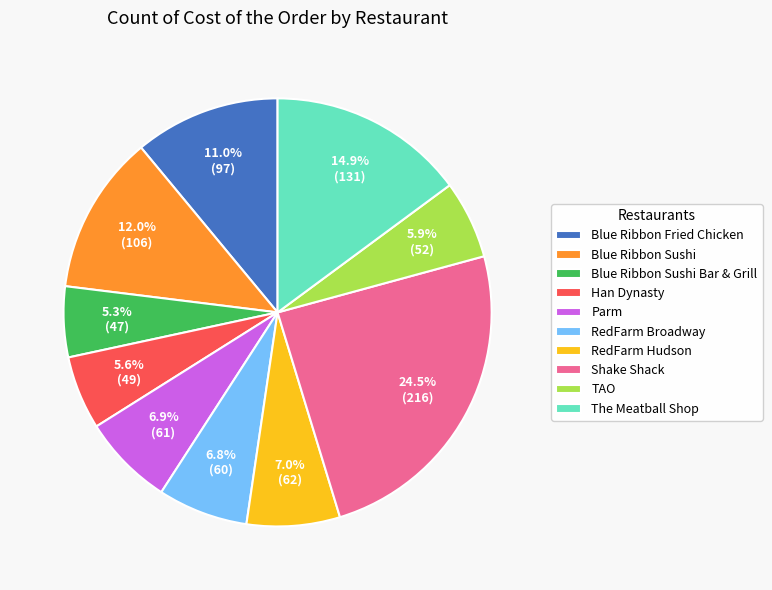

What percentage is the TAO slice, to the nearest percent?

6%